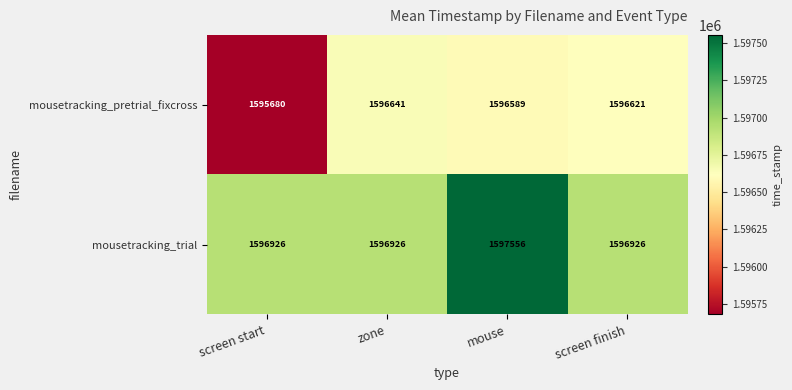

Rank the series by their maximum value, from lowest to highest.

mousetracking_pretrial_fixcross, mousetracking_trial